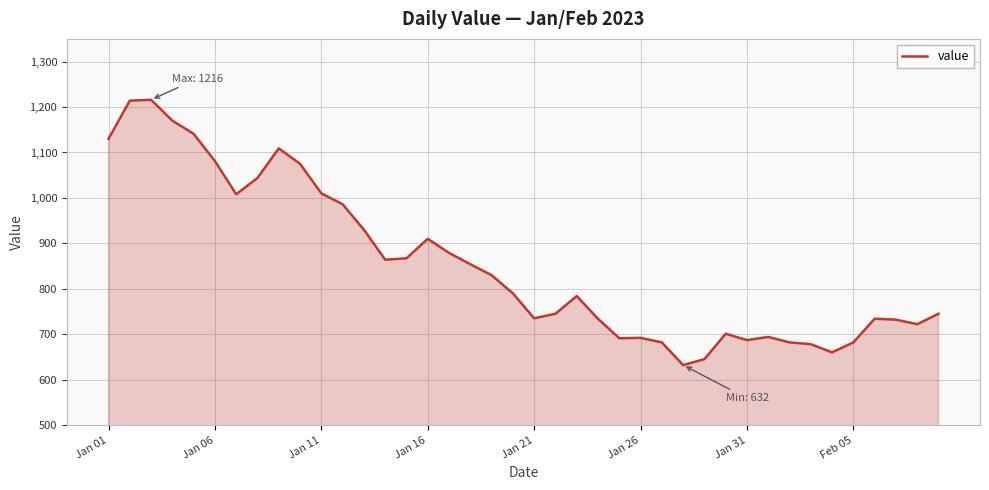

What is the average value?

854